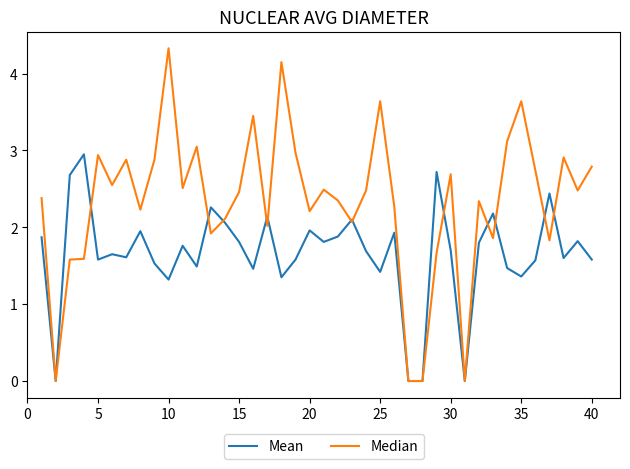

What is the maximum value shown in the chart?

4.3